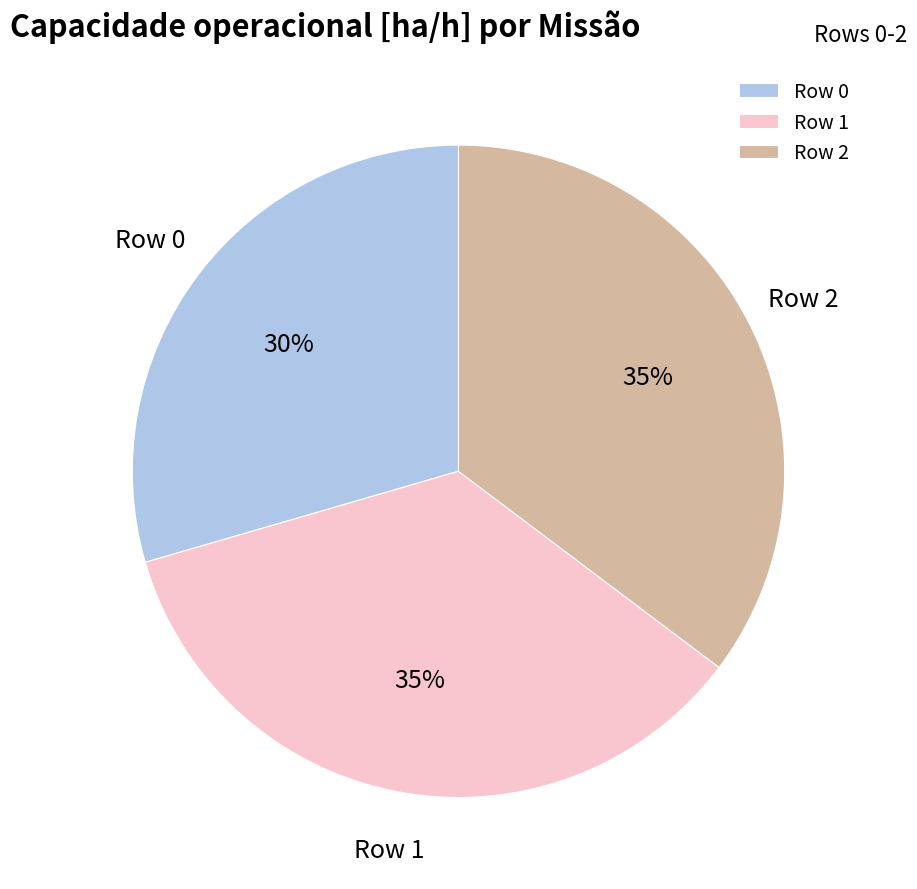

What is the ratio of the value at Row 1 to the value at Row 2?

1.0